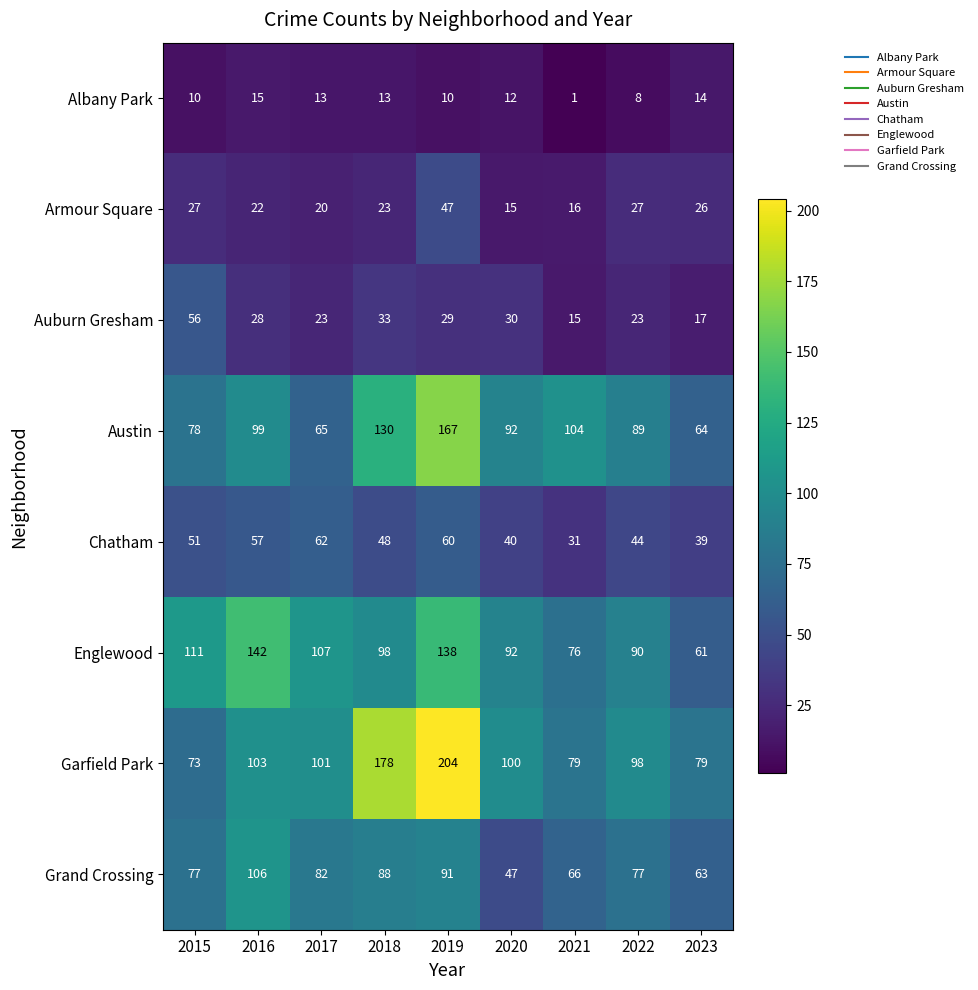

How many distinct data groups are displayed?

8